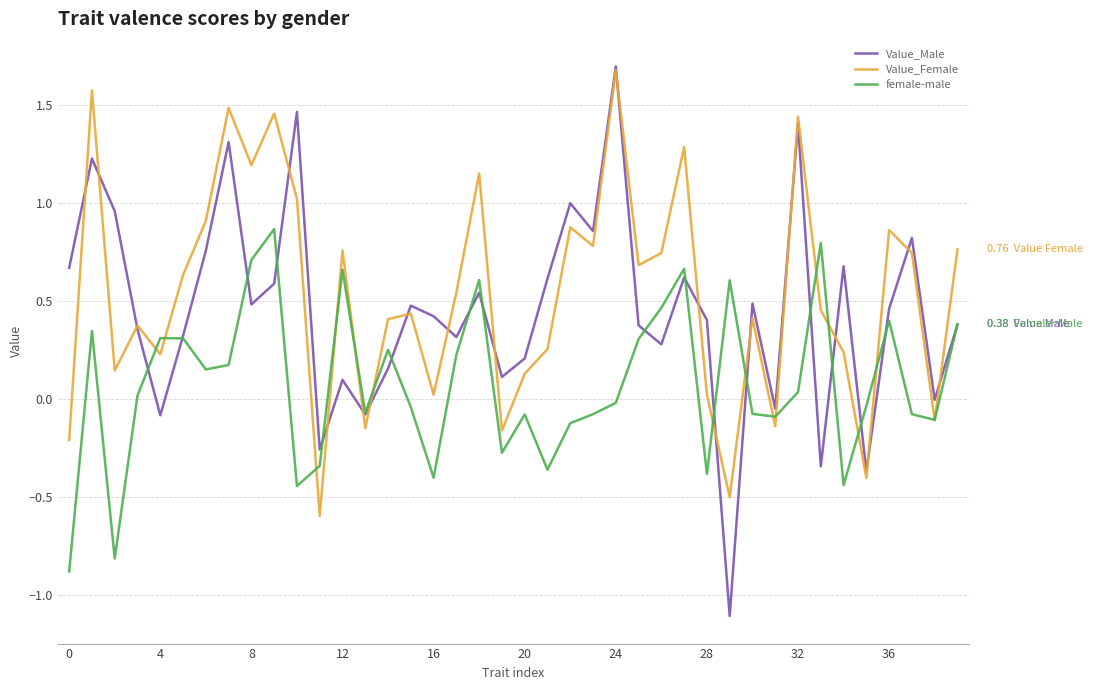

Rank the series by their average value, from highest to lowest.

Value_Female, Value_Male, female-male